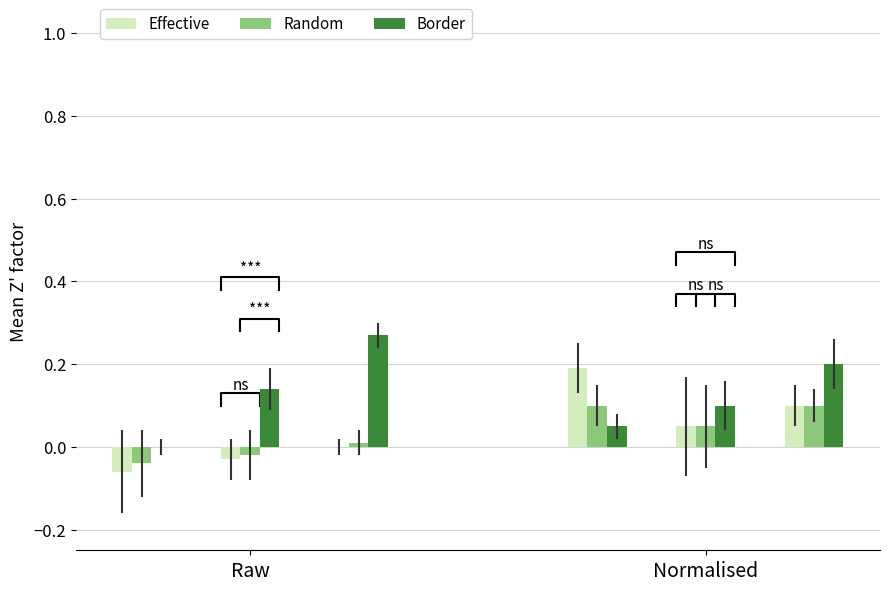

The value of Border at Raw is 0.0. True or false?

True